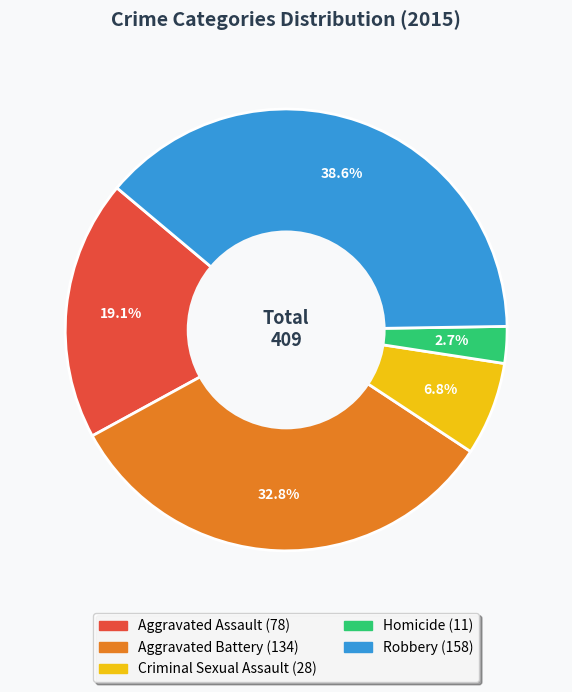

Combined, what portion of the pie is Robbery and Aggravated Battery?

71.4%